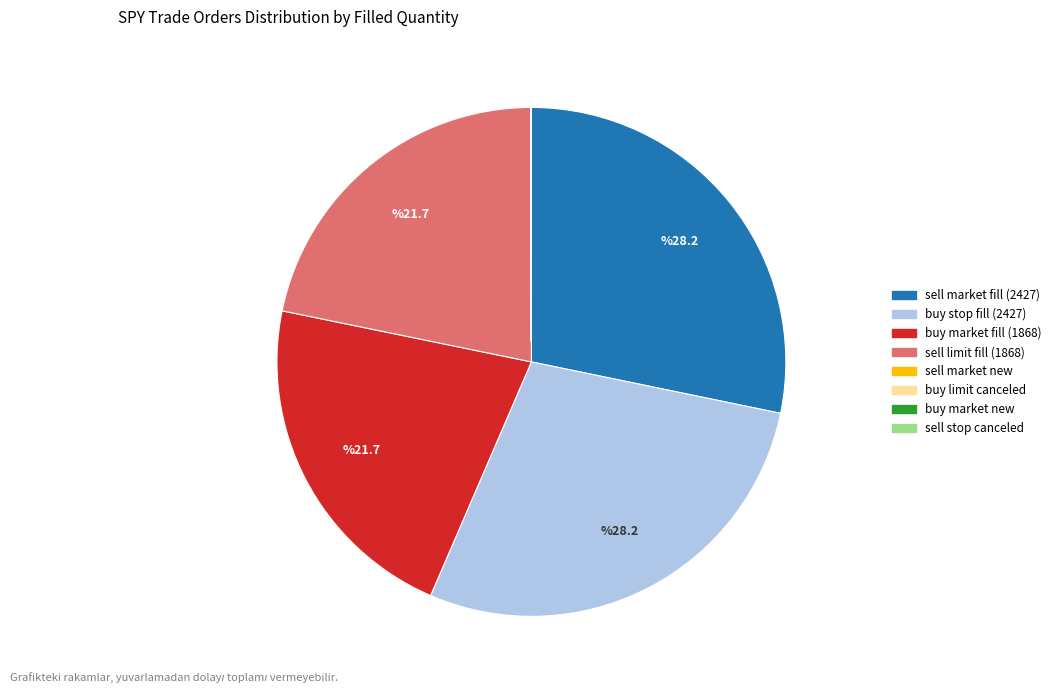

Is there a majority slice in this chart?

No